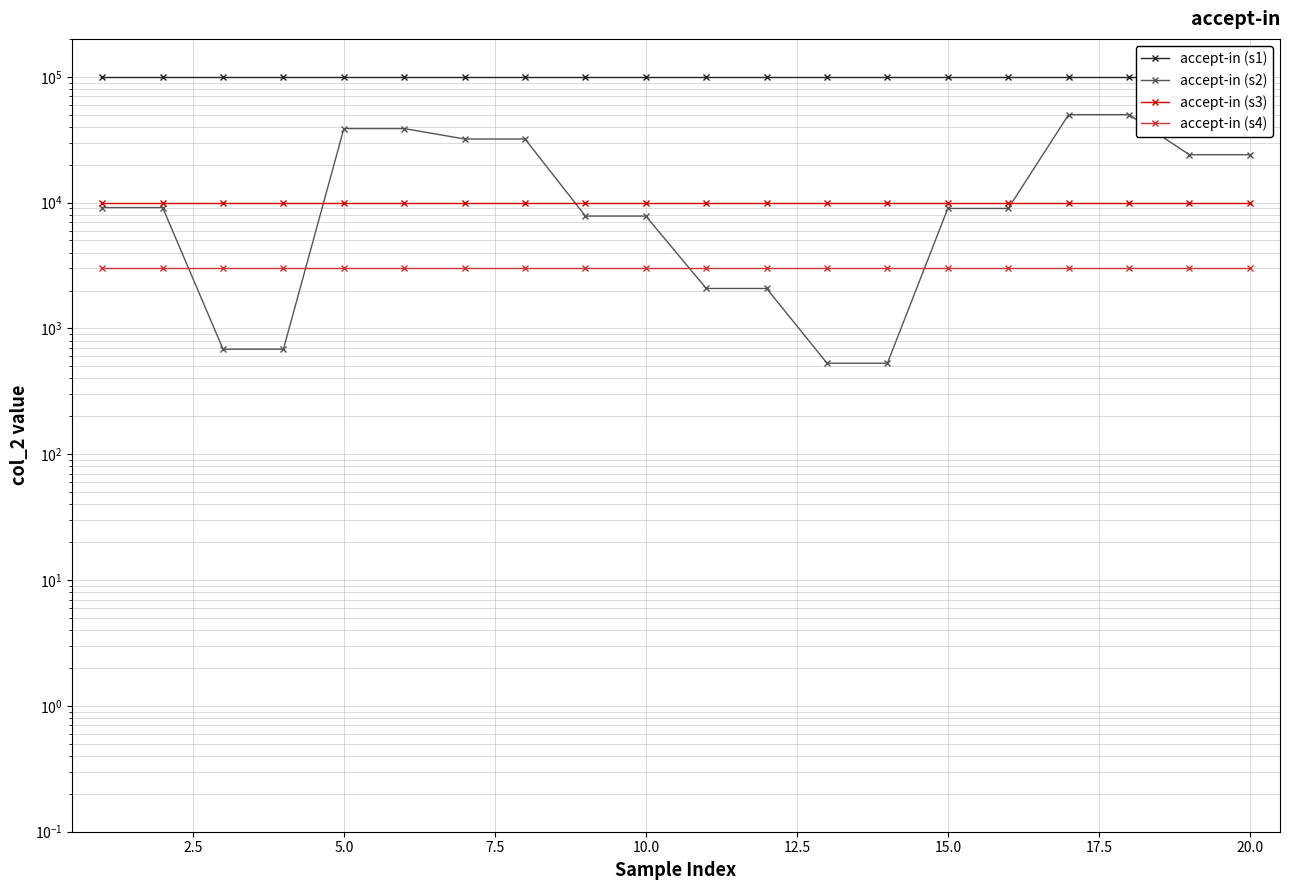

How many series are shown in this chart?

4